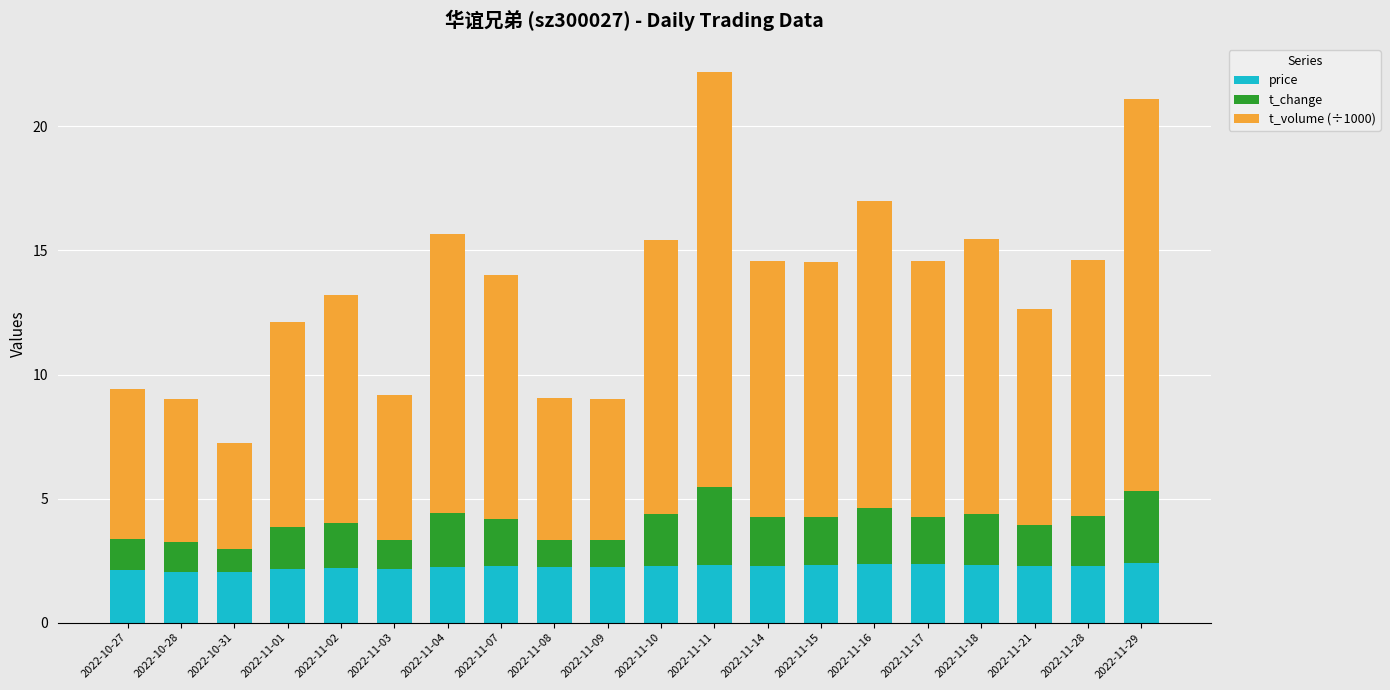

What is the total value across all series at 2022-11-11?

22.2